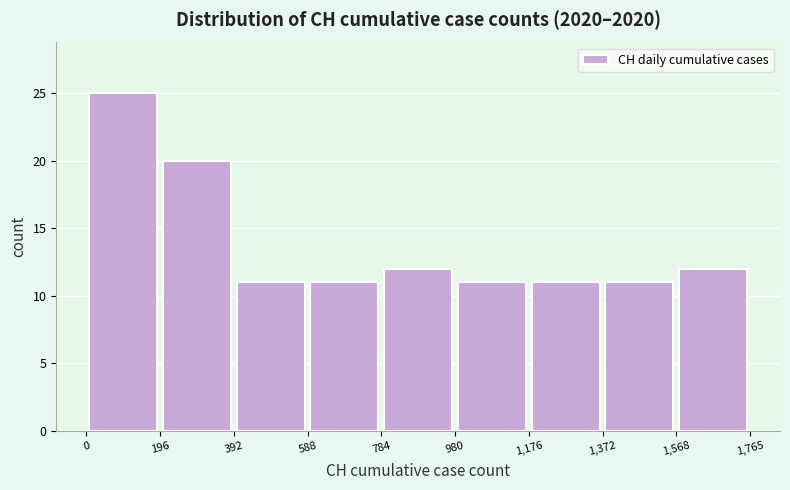

Reading left to right, transcribe this chart: for each bar, give the range it covers on the x-axis and its height. The values are not printed on the chart, so give them approximately, as read against the axis.

0 to 196: 25
196 to 392: 20
392 to 588: 11
588 to 784: 11
784 to 980: 12
980 to 1,176: 11
1,176 to 1,372: 11
1,372 to 1,568: 11
1,568 to 1,765: 12